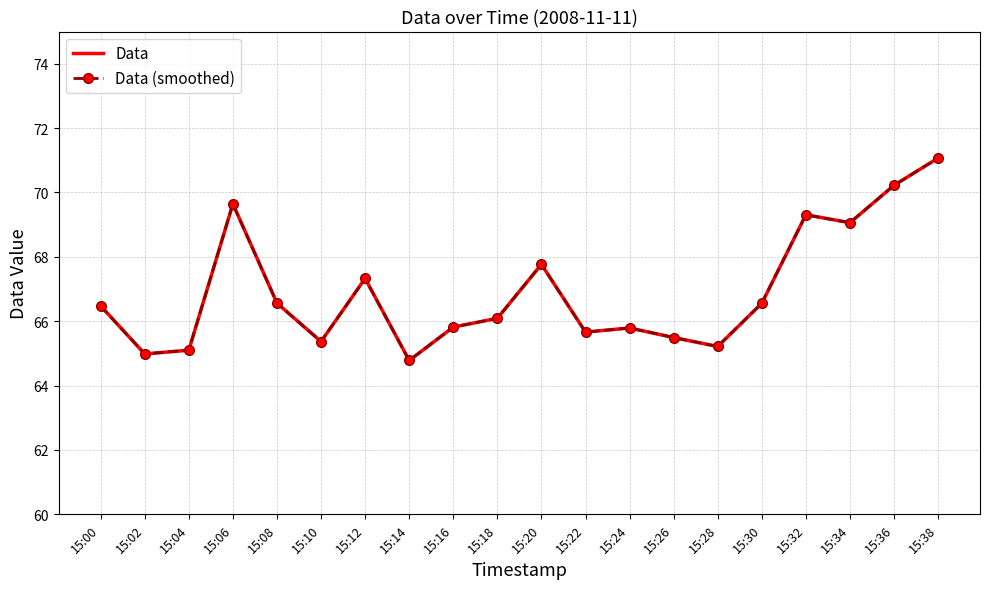

Reading left to right, extract all data points from this chart.

Data: 15:00=66.5	15:02=65.0	15:04=65.1	15:06=69.6	15:08=66.6	15:10=65.4	15:12=67.3	15:14=64.8	15:16=65.8	15:18=66.1	15:20=67.8	15:22=65.7	15:24=65.8	15:26=65.5	15:28=65.2	15:30=66.6	15:32=69.3	15:34=69.1	15:36=70.2	15:38=71.1
Data (smoothed): 15:00=66.5	15:02=65.0	15:04=65.1	15:06=69.6	15:08=66.6	15:10=65.4	15:12=67.3	15:14=64.8	15:16=65.8	15:18=66.1	15:20=67.8	15:22=65.7	15:24=65.8	15:26=65.5	15:28=65.2	15:30=66.6	15:32=69.3	15:34=69.1	15:36=70.2	15:38=71.1